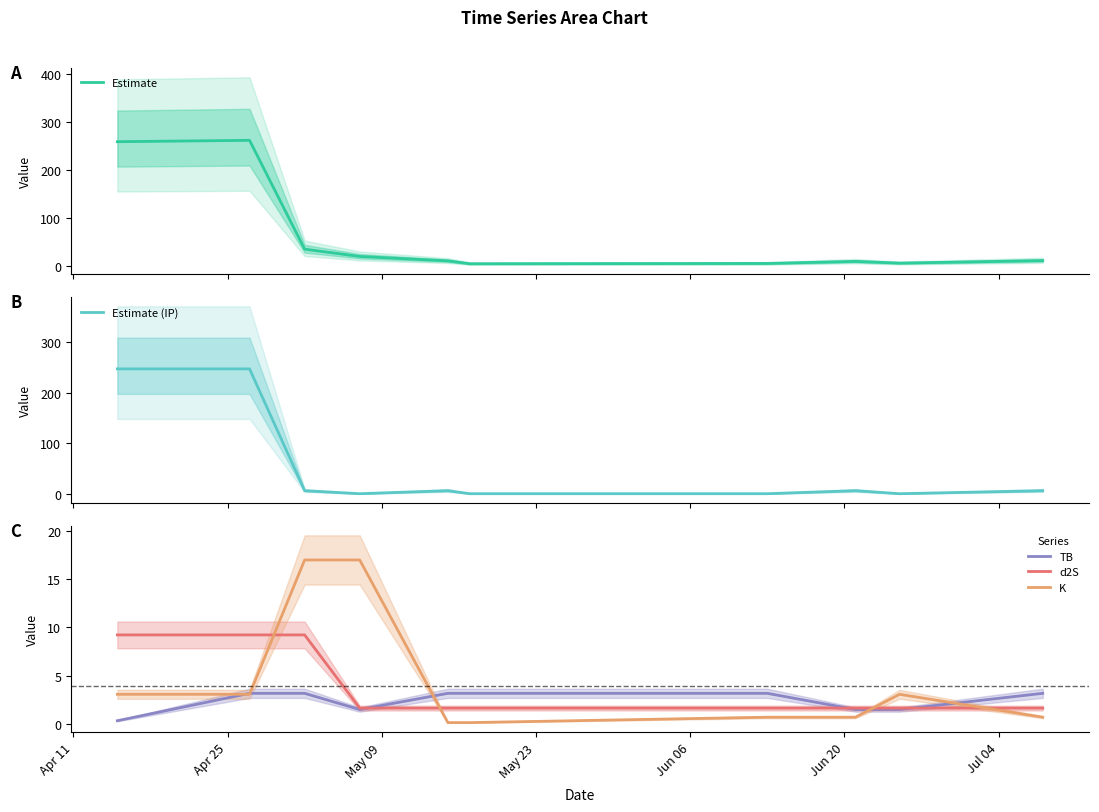

What is the difference between the maximum and second lowest values in the K series?

16.8